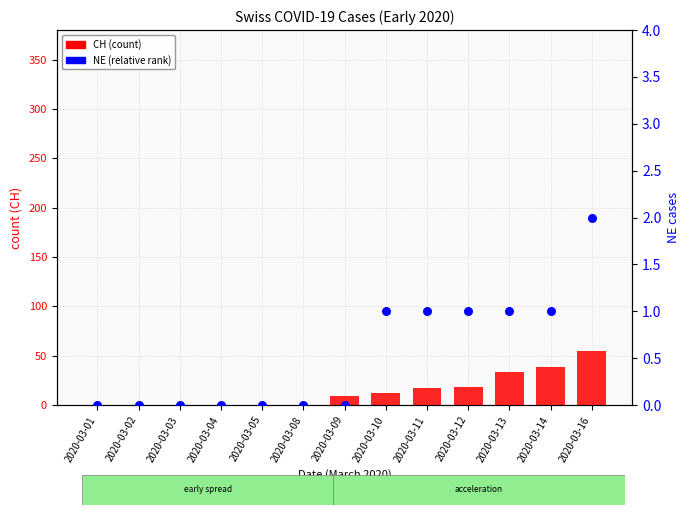

At how many categories does at least one series exceed 7?

7